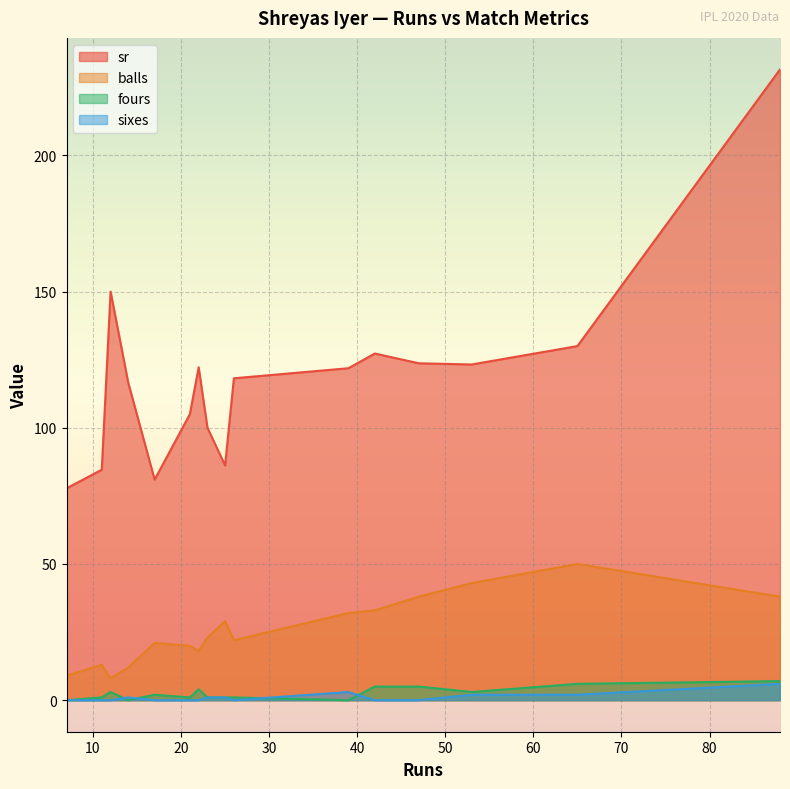

What is the spread (max minus min) of values at 25?

85.2